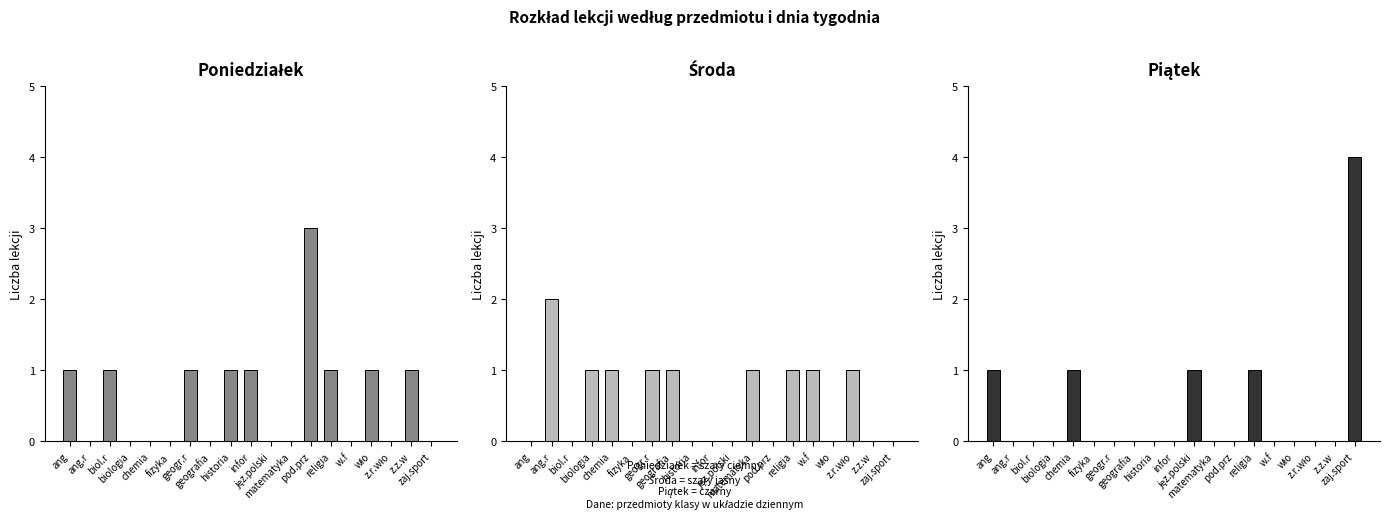

What is the maximum value shown in the chart?

4